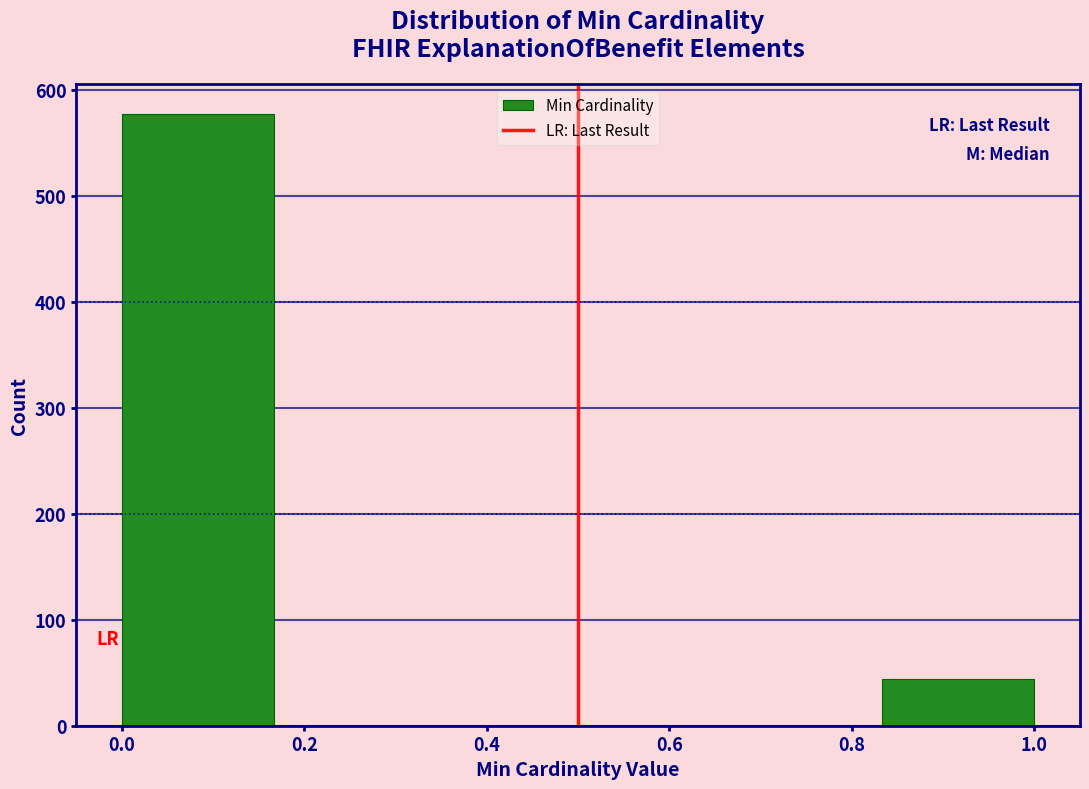

How tall is the bar that spans 0.00 to 0.16 on the x-axis? Neither the bar edges nor the heights are printed on the chart, so give them approximately, as read against the axes.

580